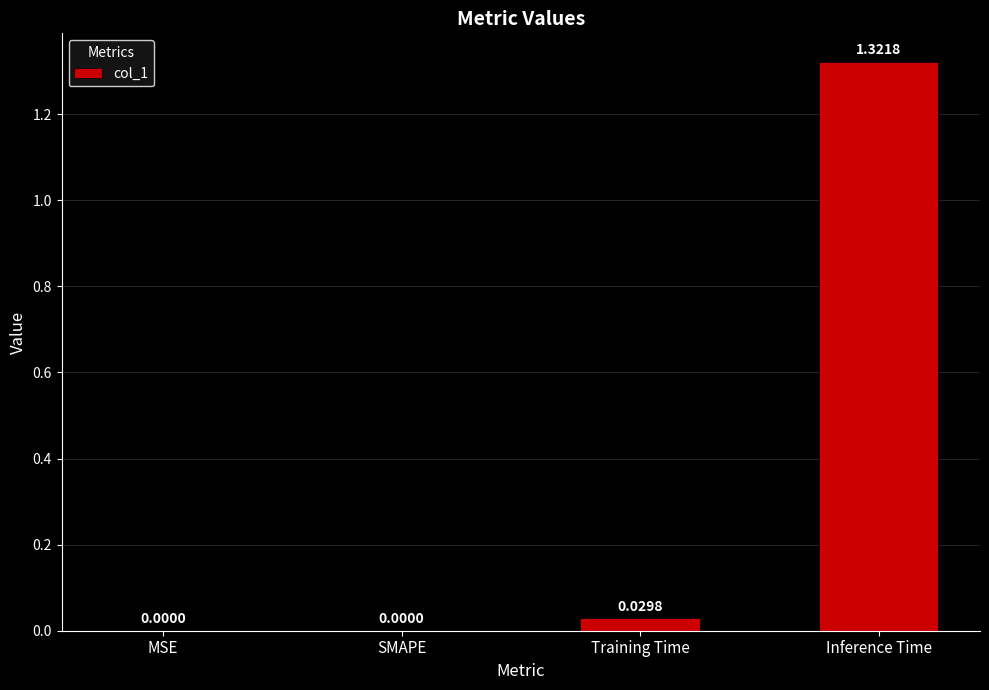

Count the number of values greater than 0.

2